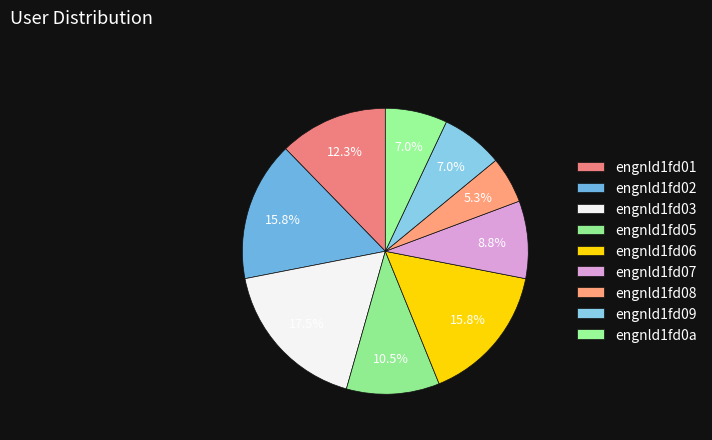

How many segments does this pie chart have?

9